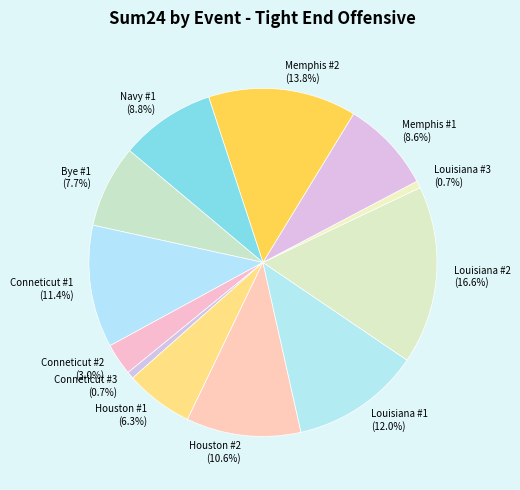

What is the largest slice in the pie chart?

Louisiana #2